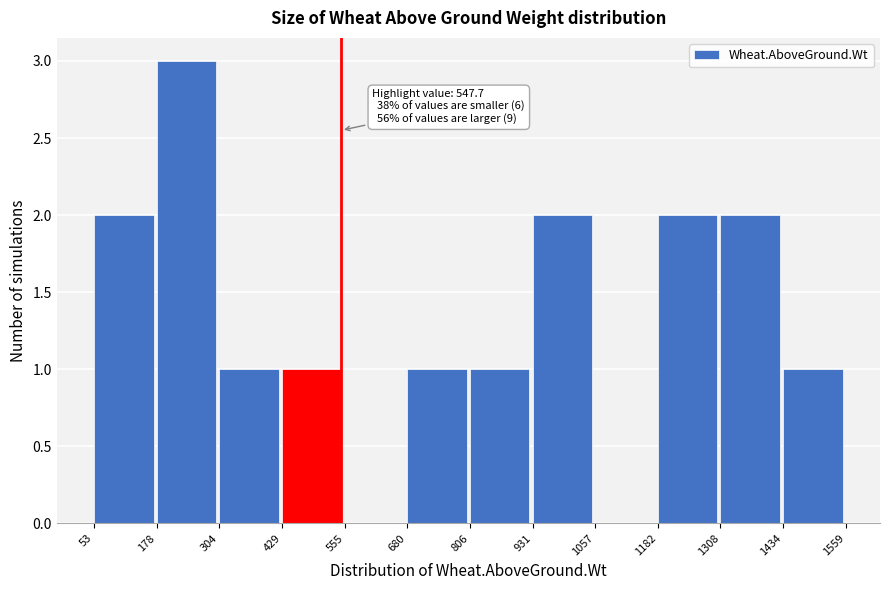

Which range on the x-axis has the tallest bar?

178 to 304